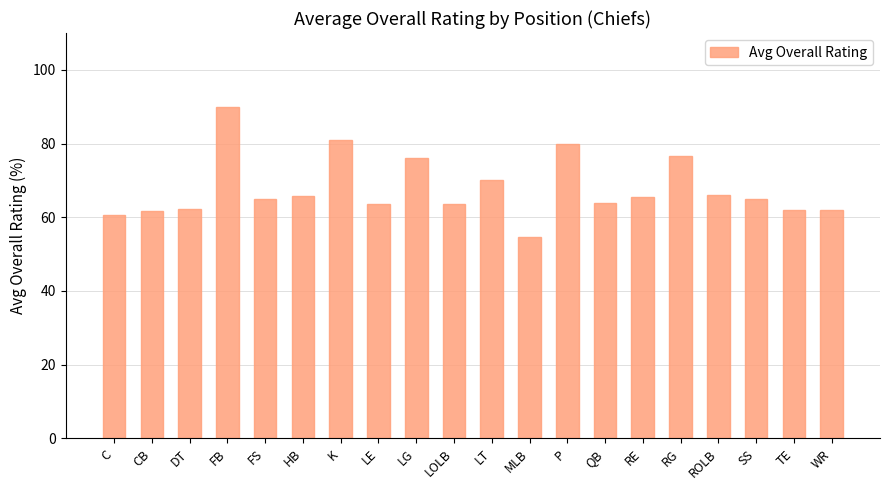

What is the ratio of the value at LOLB to the value at DT?

1.0